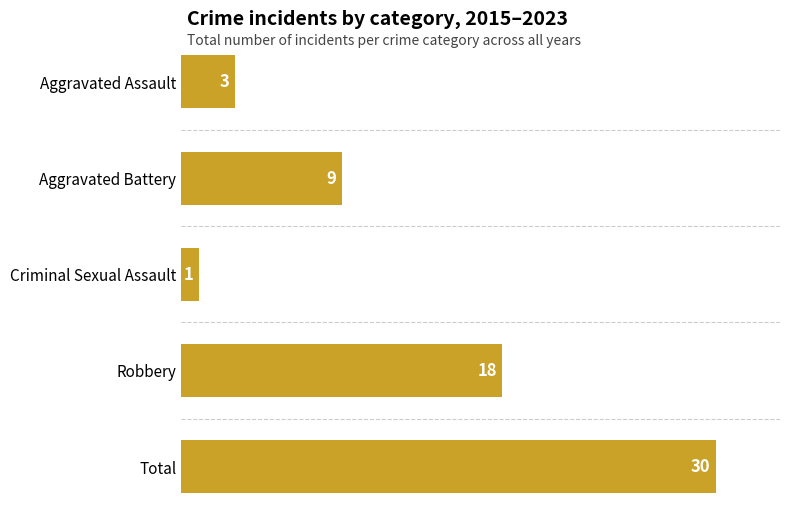

Where is the data nearest to the value 15?

Robbery